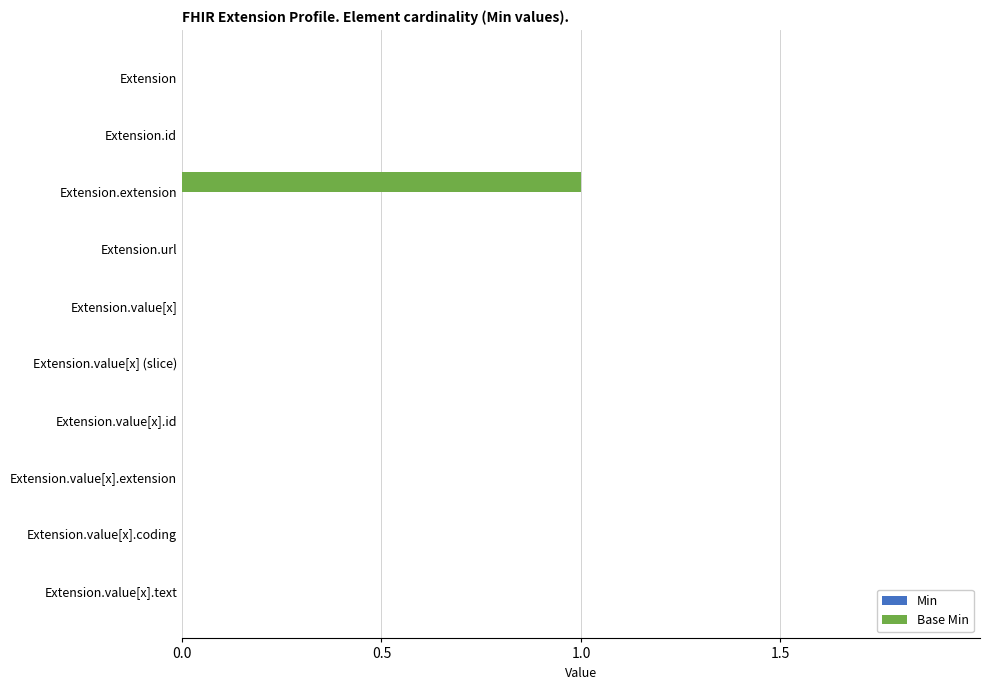

Which has a higher value, Extension.extension or Extension.value[x].coding?

Extension.extension